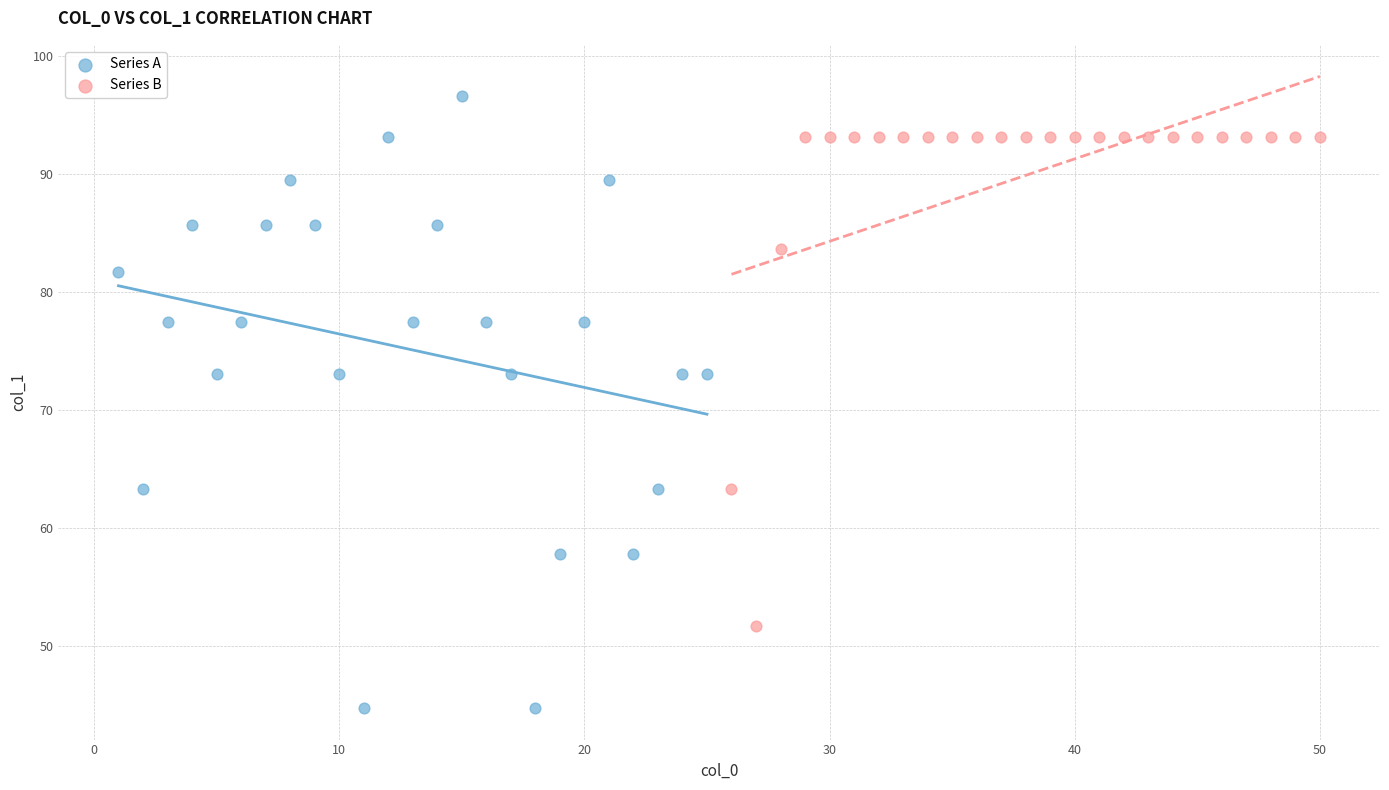

Which series has the largest Y range (max minus min)?

Series A